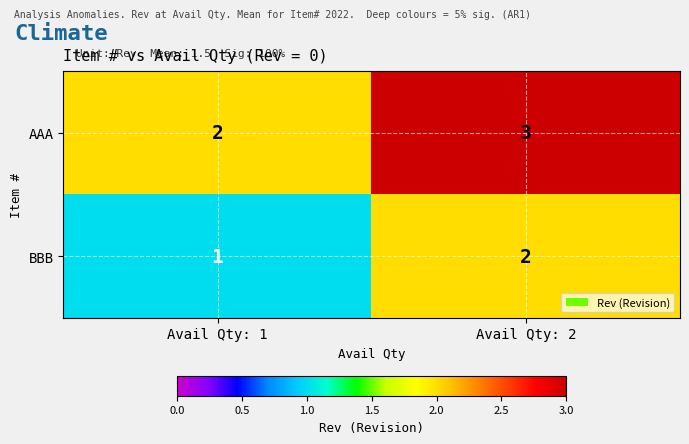

What is the sum of all BBB values?

3